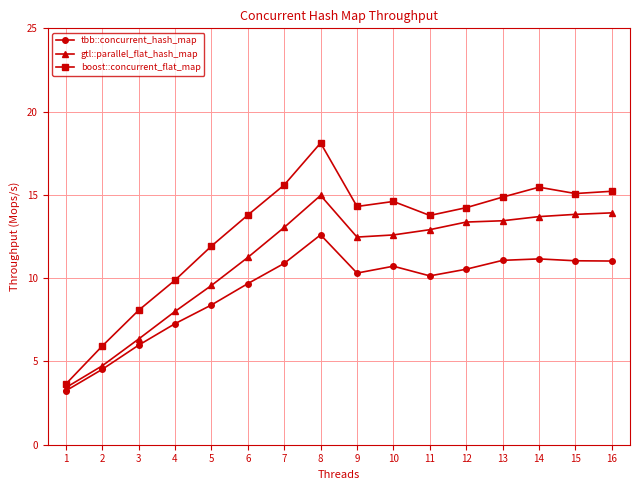

Does the chart have visible grid lines?

Yes